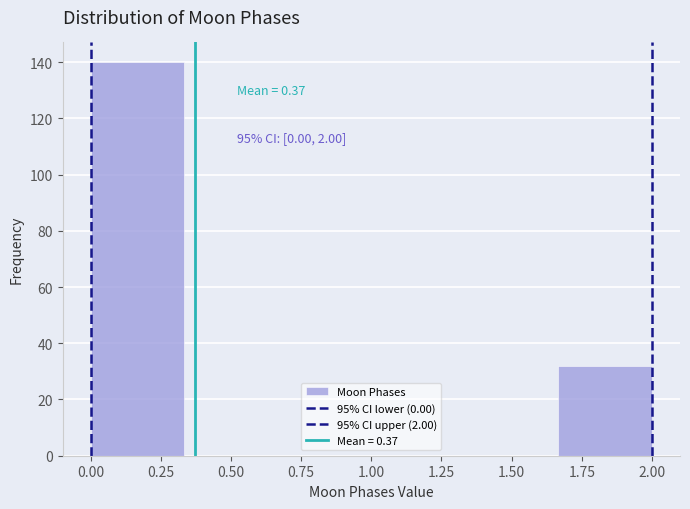

Which range on the x-axis has the tallest bar?

0.00 to 0.35